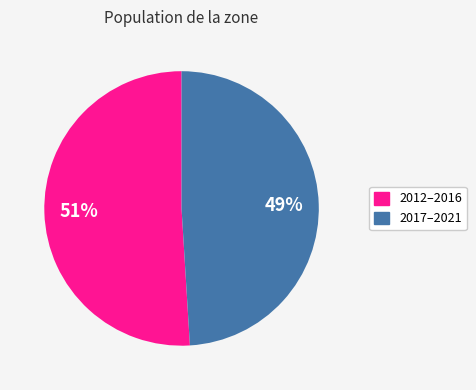

To the nearest percent, what is the average slice percentage?

50%